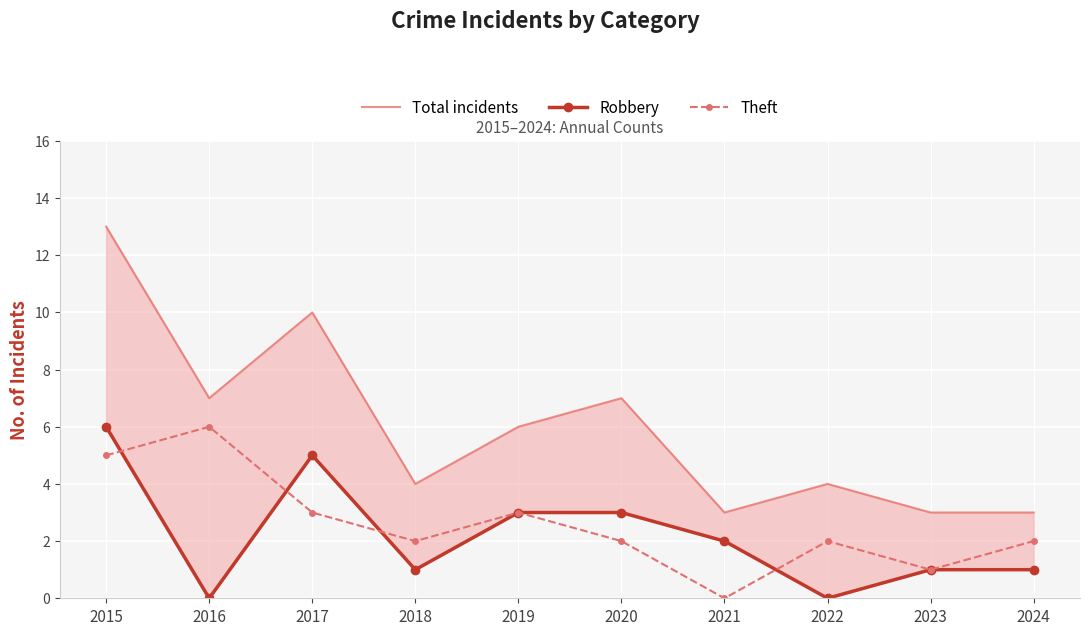

What value does the Robbery series have at 2024?

1